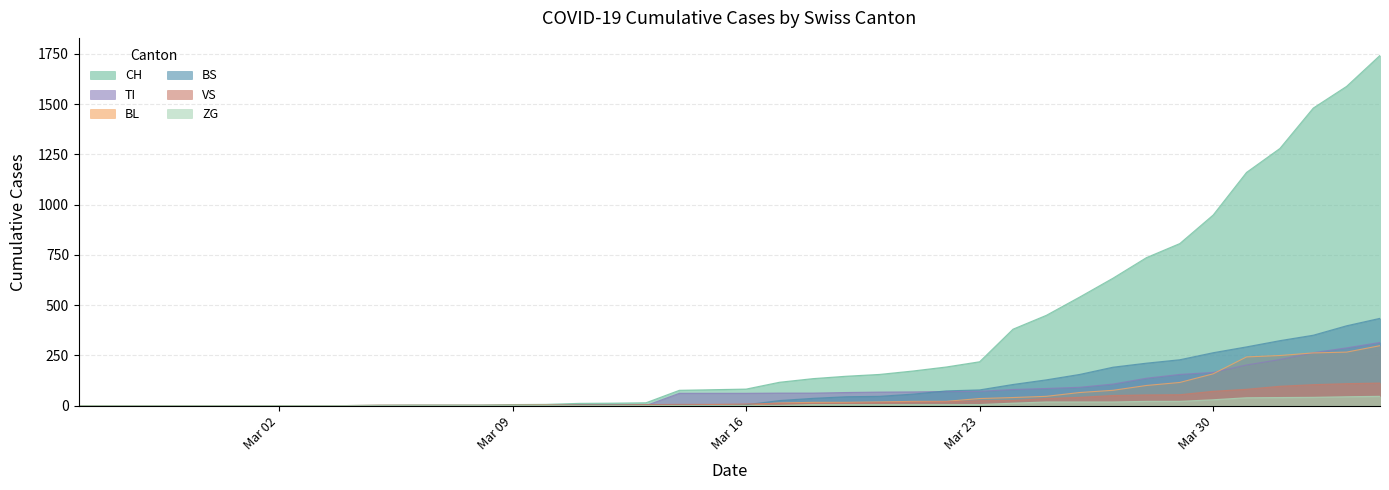

Where is BL nearest to the value 149?

Mar 30